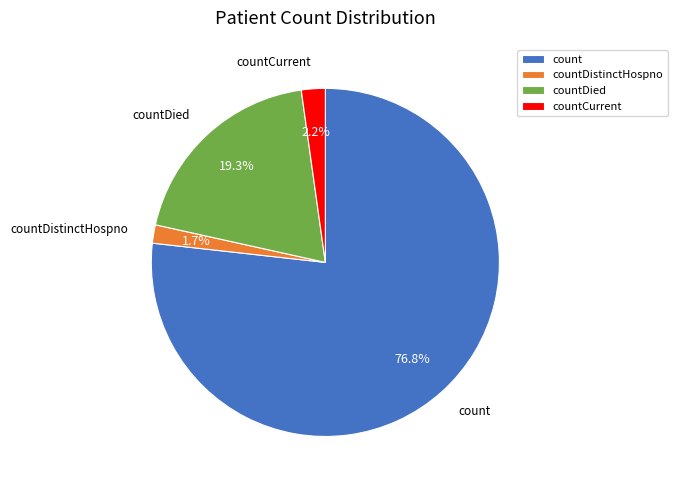

Which slice represents more than half of the pie?

count